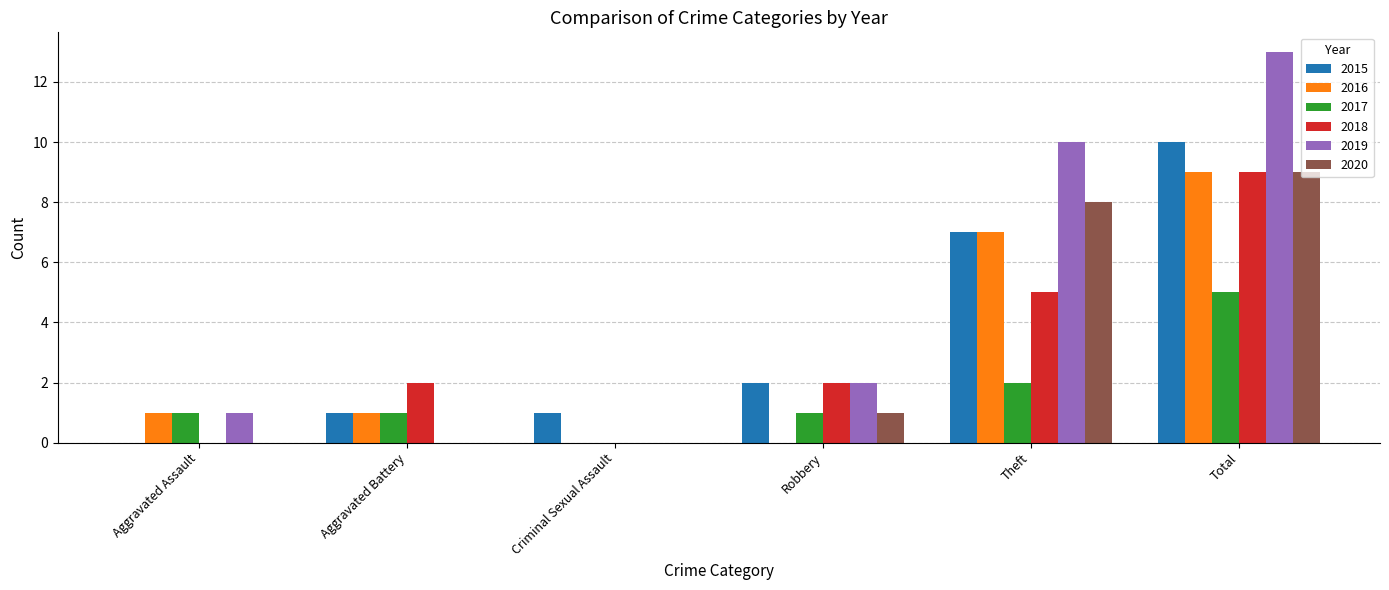

Reading left to right, transcribe all the data shown in this chart.

2015: Aggravated Assault=0	Aggravated Battery=1	Criminal Sexual Assault=1	Robbery=2	Theft=7	Total=10
2016: Aggravated Assault=1	Aggravated Battery=1	Criminal Sexual Assault=0	Robbery=0	Theft=7	Total=9
2017: Aggravated Assault=1	Aggravated Battery=1	Criminal Sexual Assault=0	Robbery=1	Theft=2	Total=5
2018: Aggravated Assault=0	Aggravated Battery=2	Criminal Sexual Assault=0	Robbery=2	Theft=5	Total=9
2019: Aggravated Assault=1	Aggravated Battery=0	Criminal Sexual Assault=0	Robbery=2	Theft=10	Total=13
2020: Aggravated Assault=0	Aggravated Battery=0	Criminal Sexual Assault=0	Robbery=1	Theft=8	Total=9